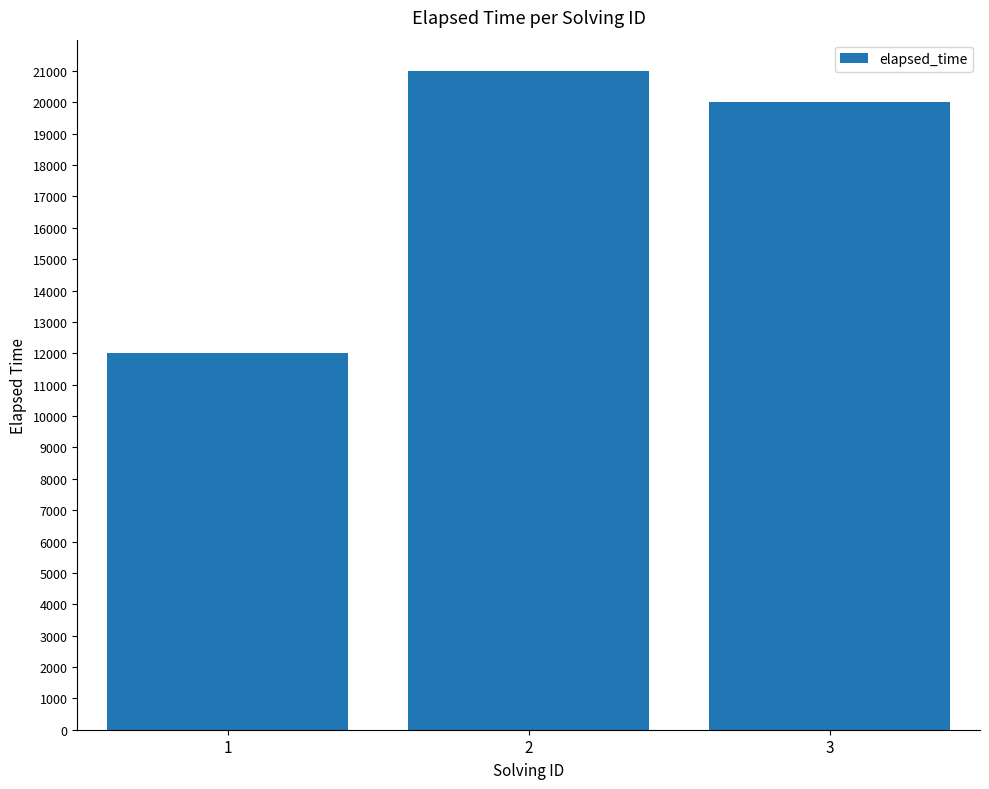

List the labels in order of value, smallest first.

1, 3, 2